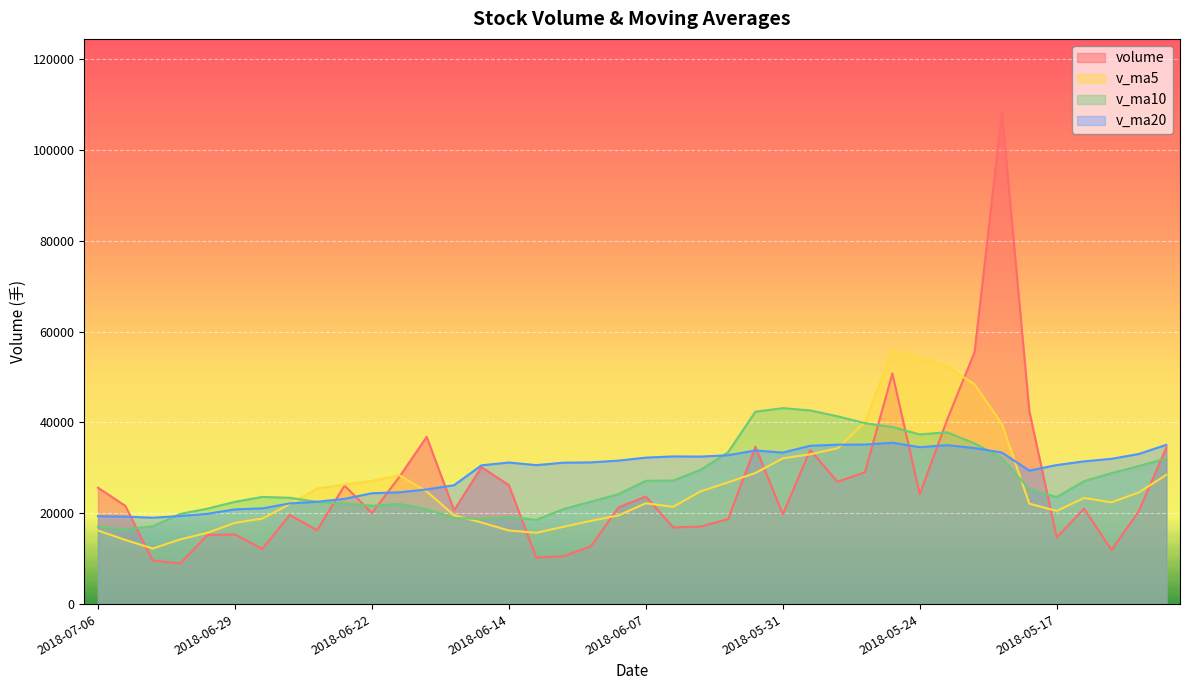

Which series changed the most between 2018-06-12 and 2018-05-31?

v_ma10